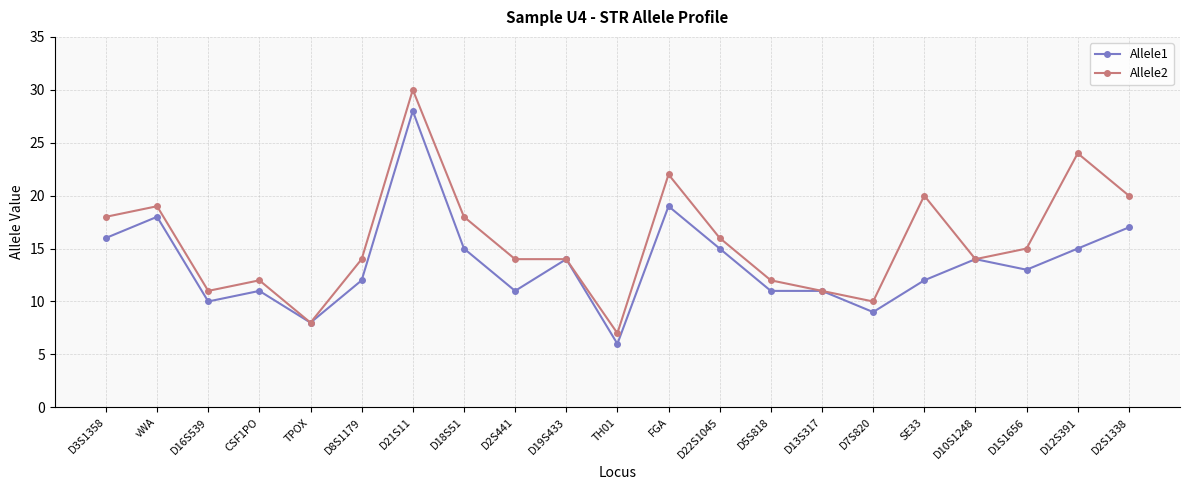

At which category is the sum across all series the highest?

D21S11